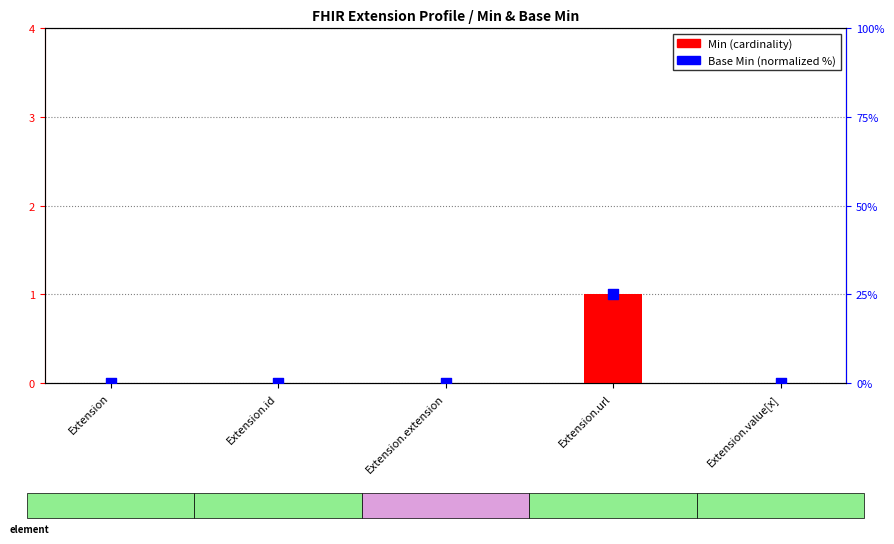

Which series contains the highest Y value?

Base Min